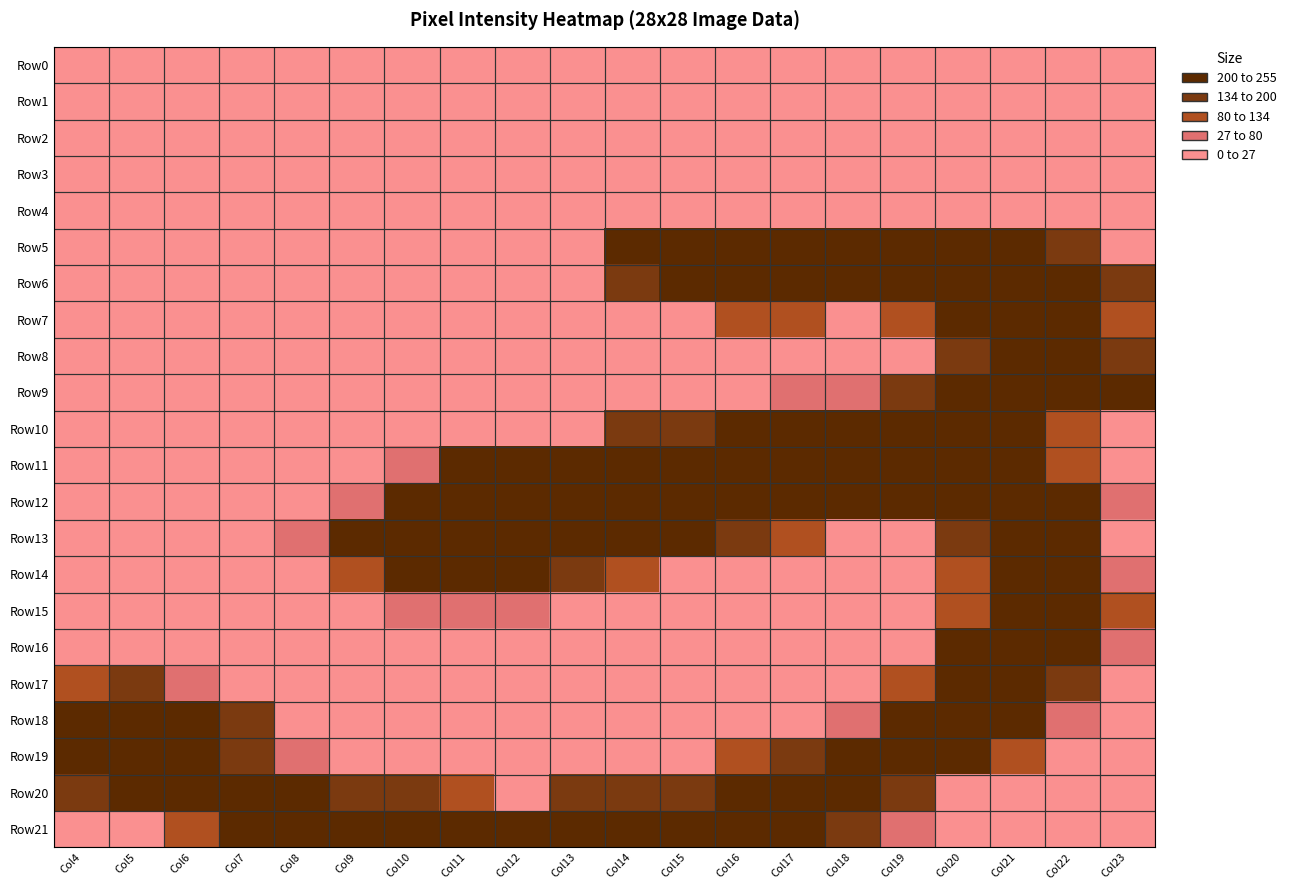

What is the total value across all series at Col14?

1781